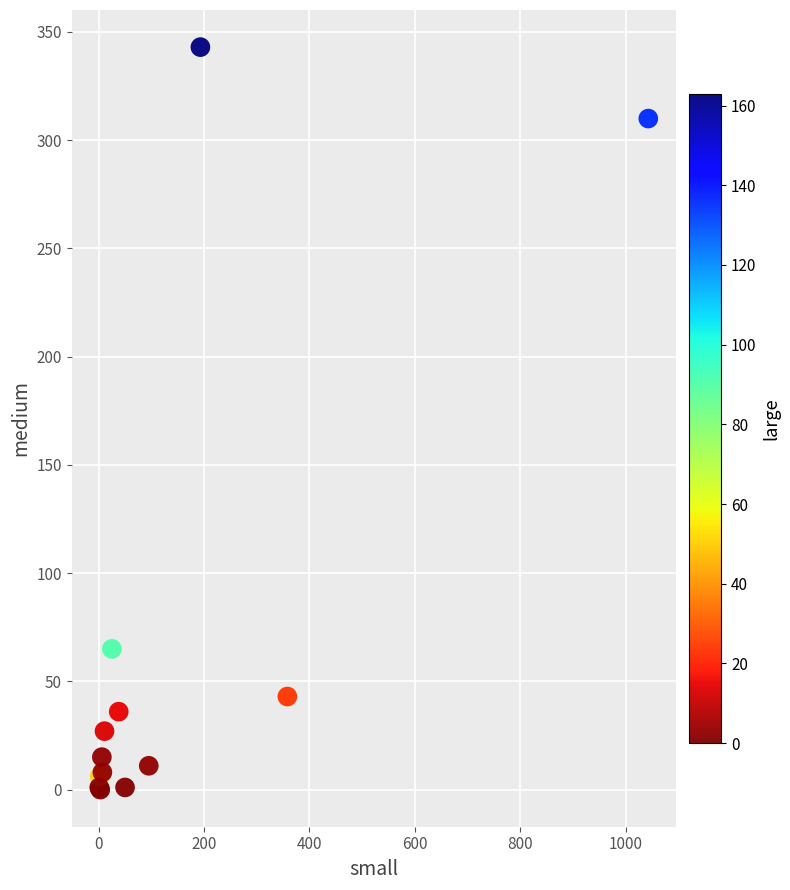

What Y value in the scatter plot is closest to 171?

65